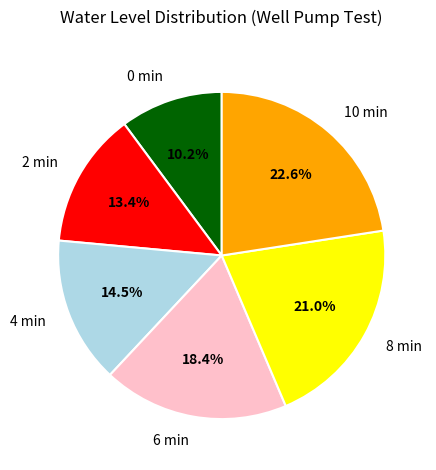

What is the largest slice in the pie chart?

10 min